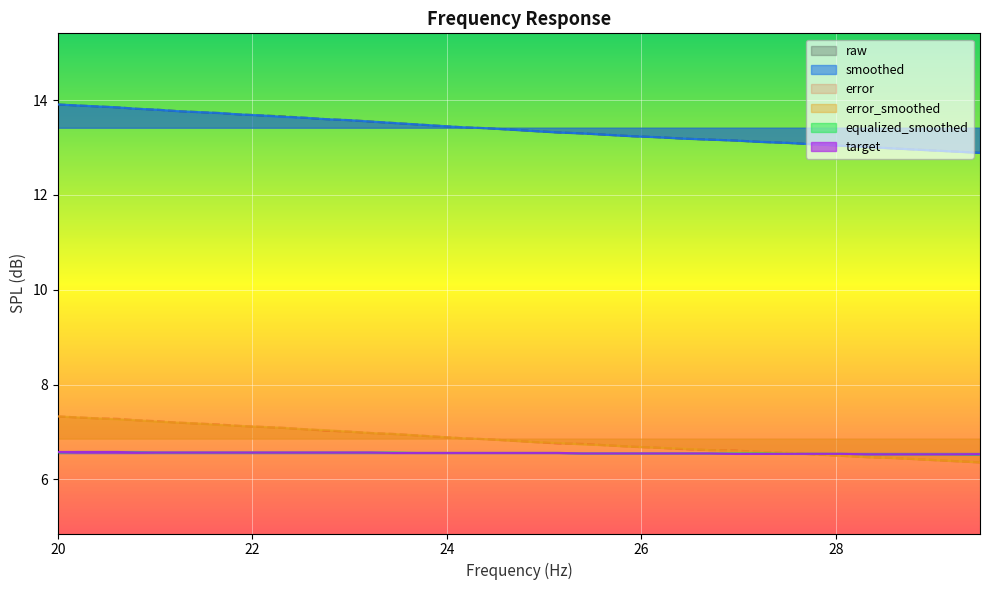

True or false: target and equalized_smoothed cross at least once.

False